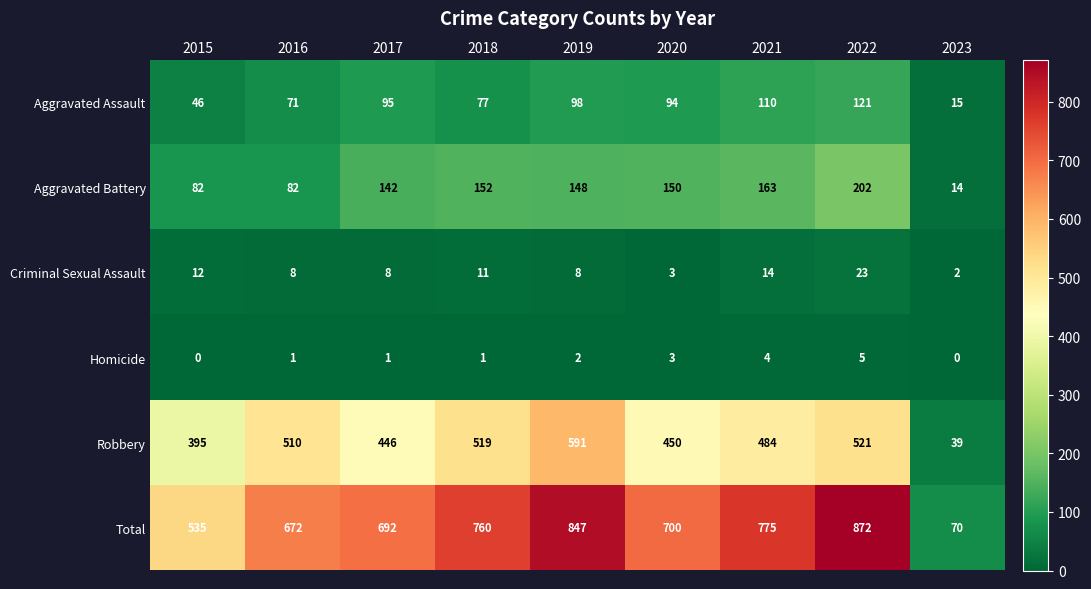

Is it true that Aggravated Assault equals 95 at 2017?

True